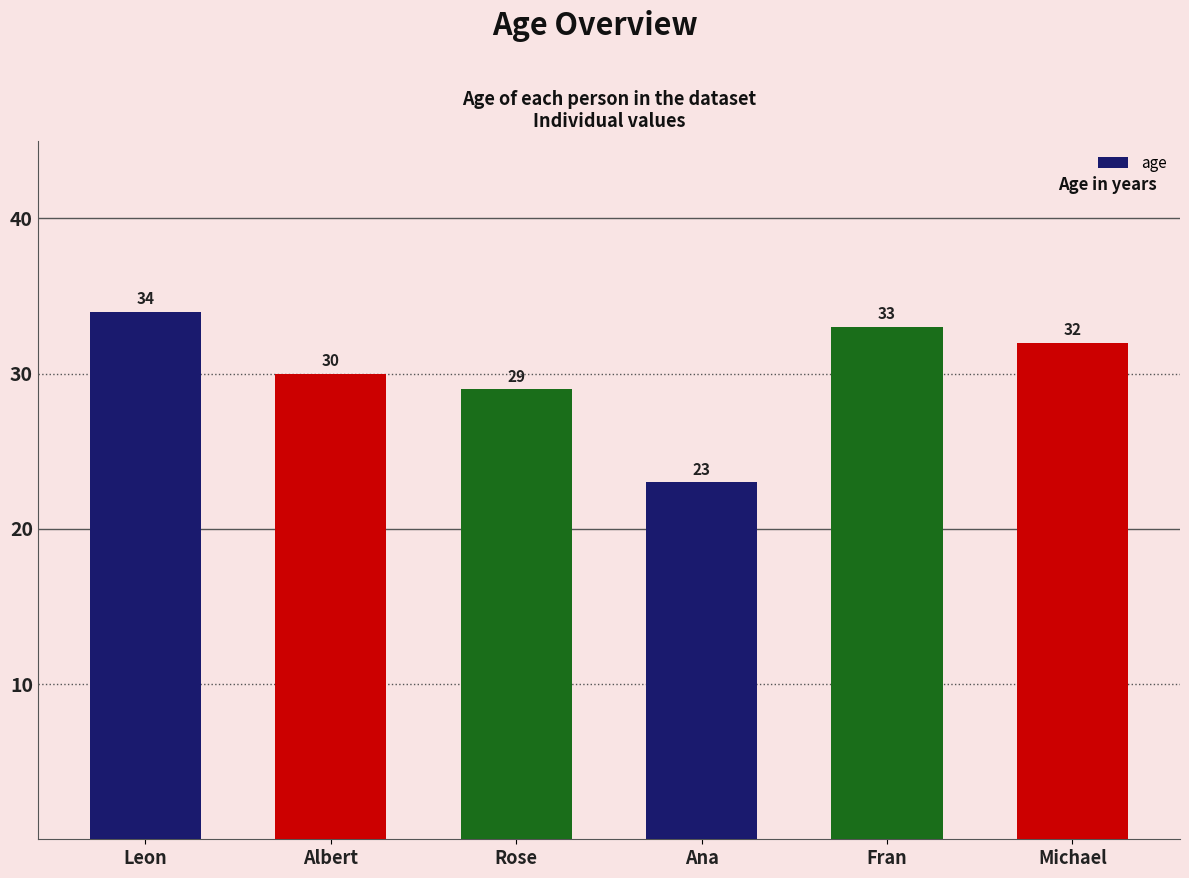

What is the change in value from Fran to Michael?

-1